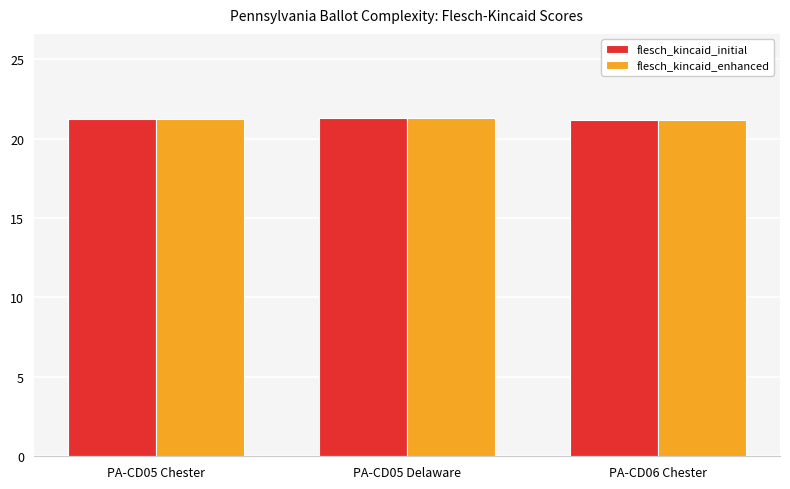

True or false: flesch_kincaid_initial has a value of 9.0 at PA-CD05 Delaware.

False